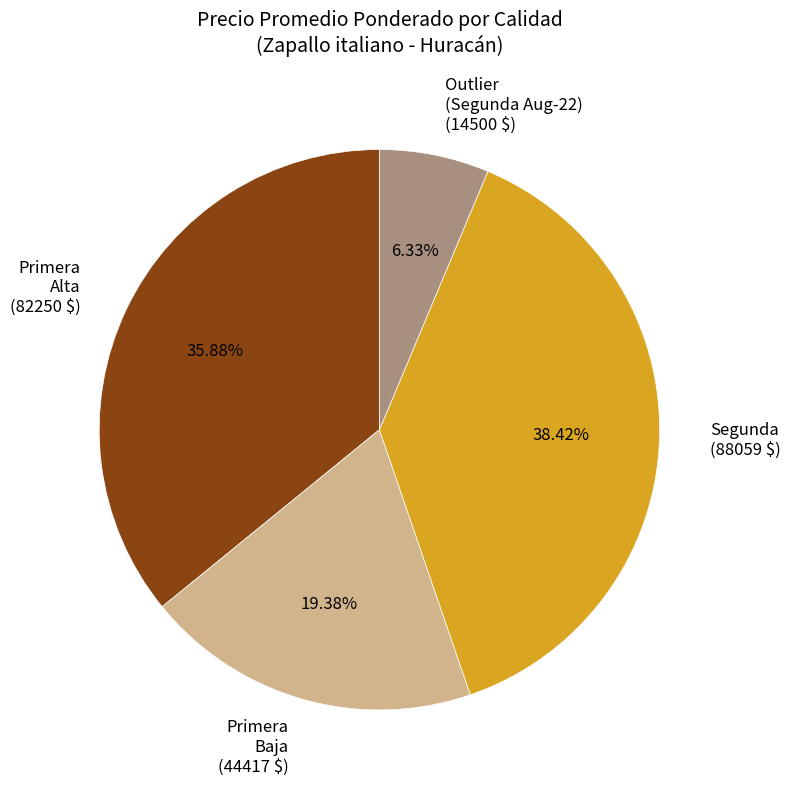

Does any single category account for the majority?

No